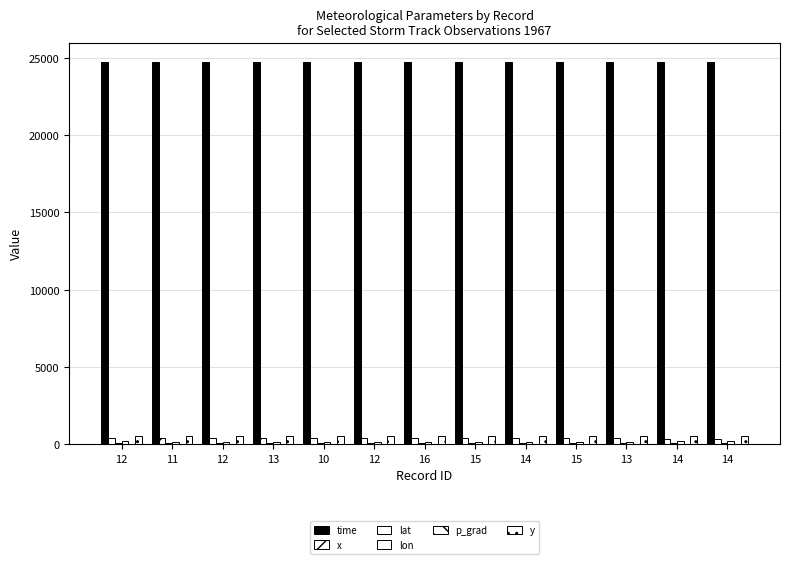

At which label does lon first exceed 170?

12